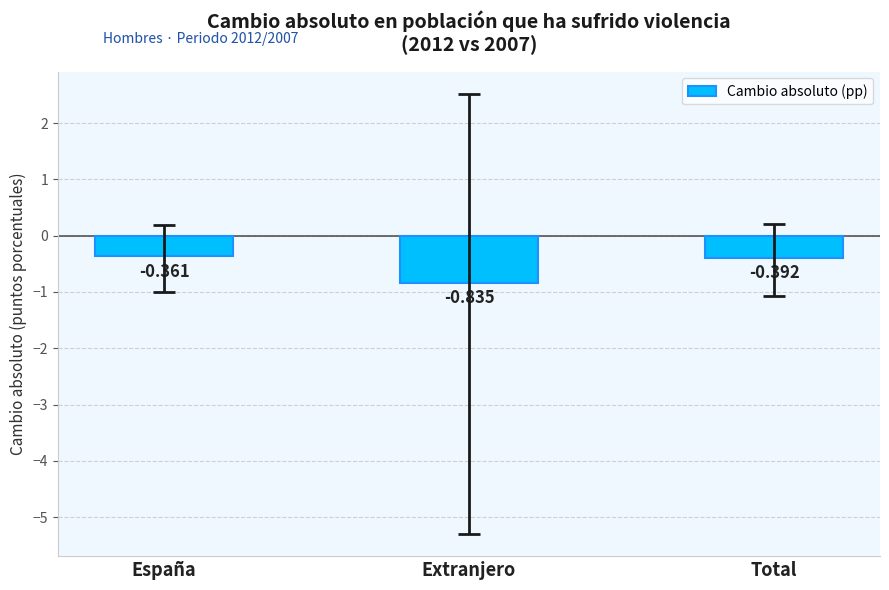

List the labels in order of value, smallest first.

Extranjero, Total, España